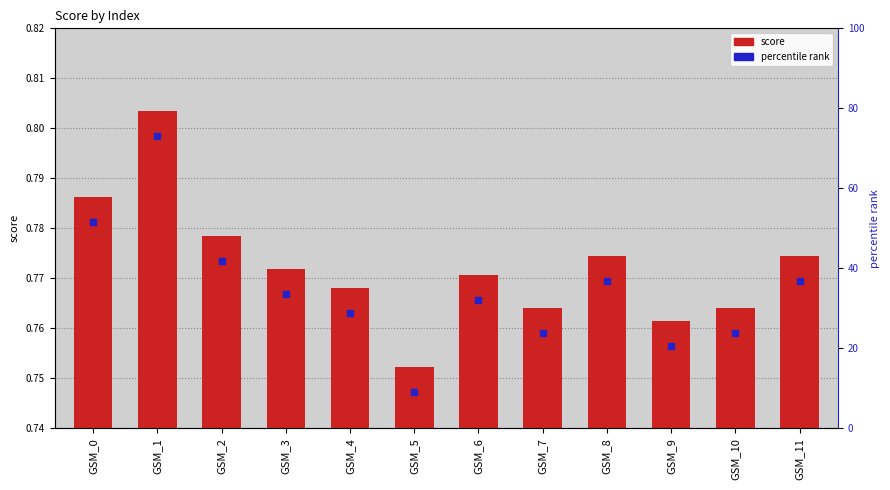

At which category is the sum across all series the highest?

GSM_1